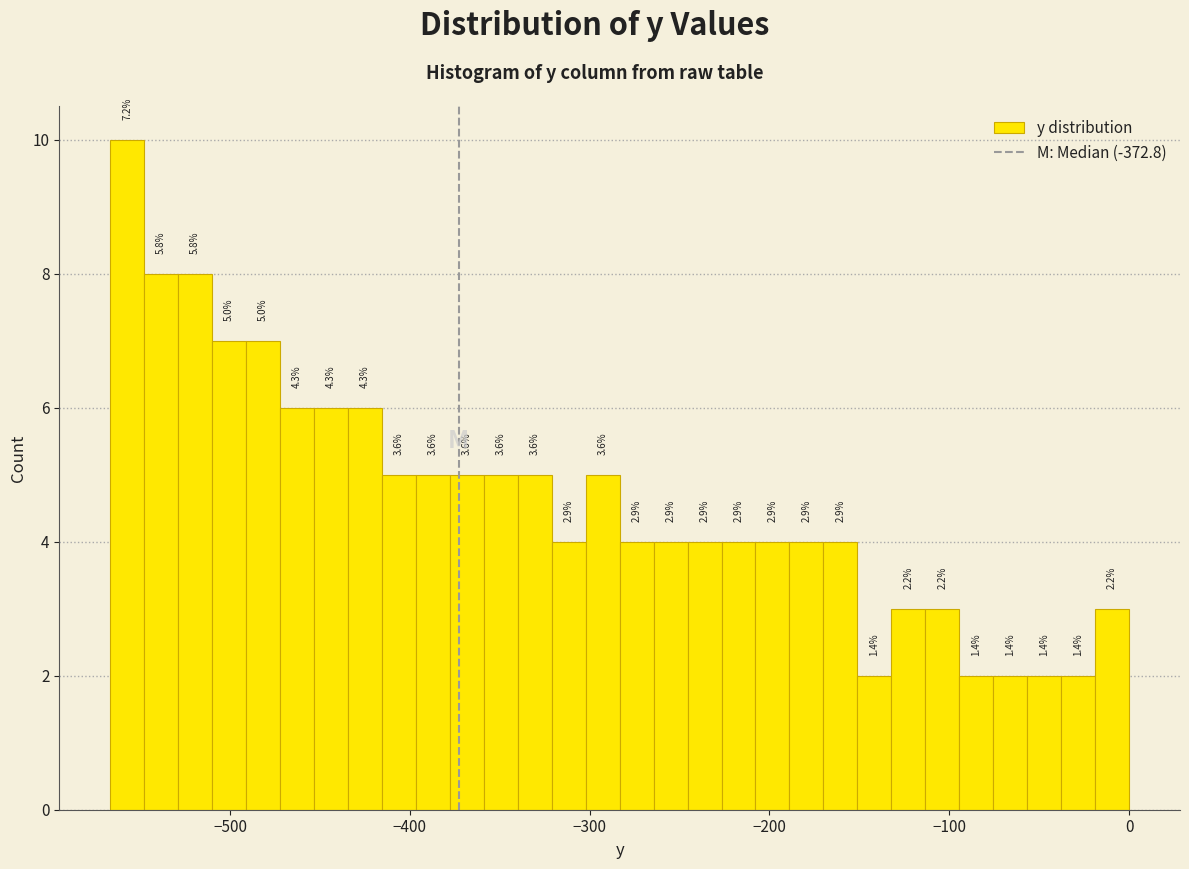

Read against the x-axis, roughly where is the centre of the tallest bar?

-560